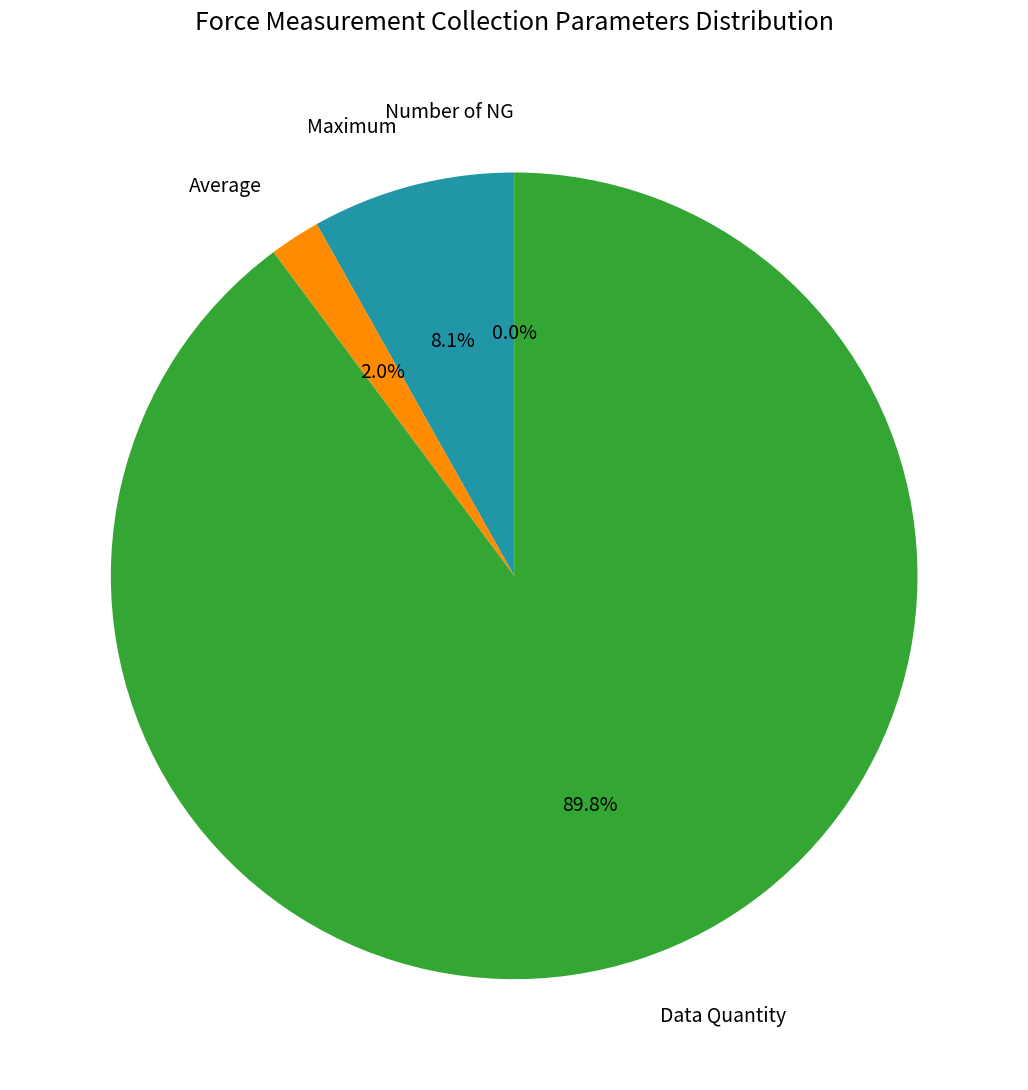

How many segments does this pie chart have?

4